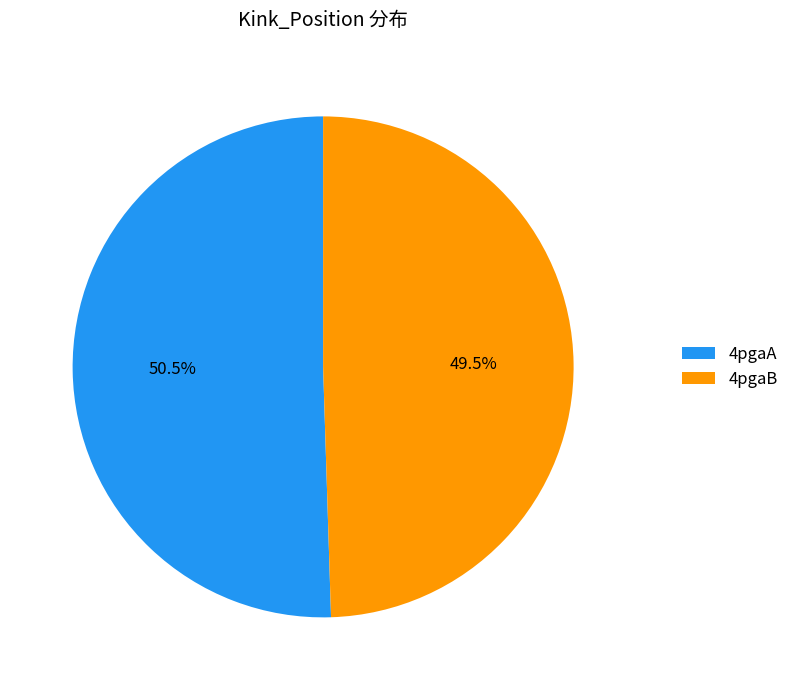

Does 4pgaA account for over 50% of the chart?

Yes